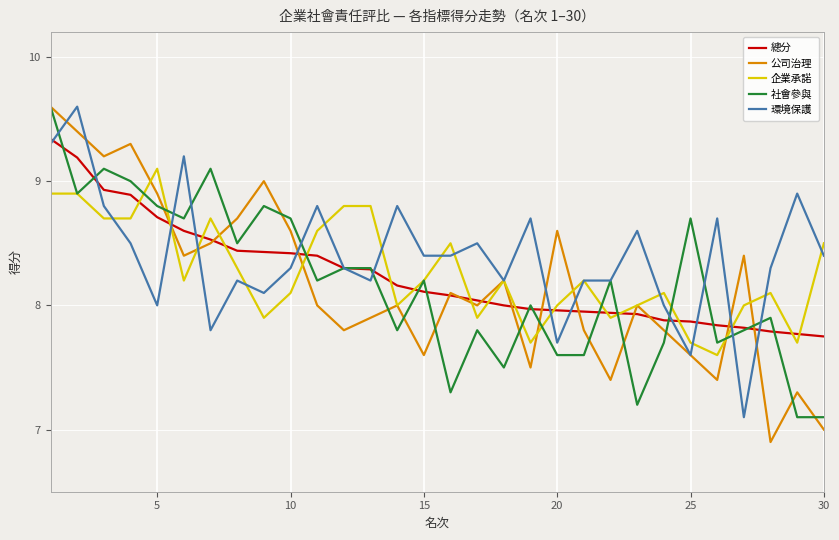

What is the highest value of the 環境保護 series?

9.6